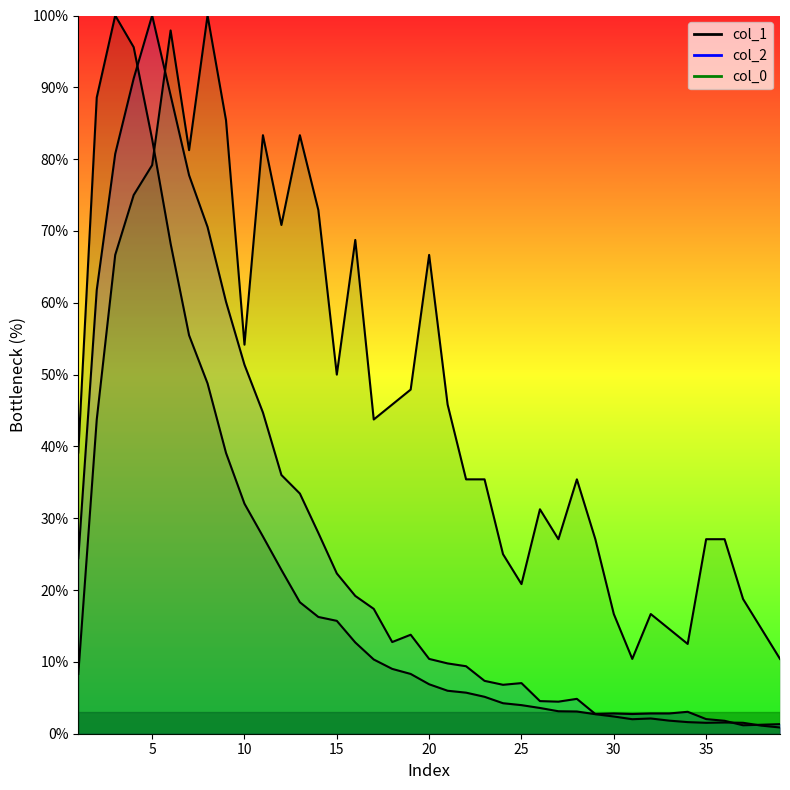

In col_0, how many points are lower than both neighbors (excluding endpoints)?

9